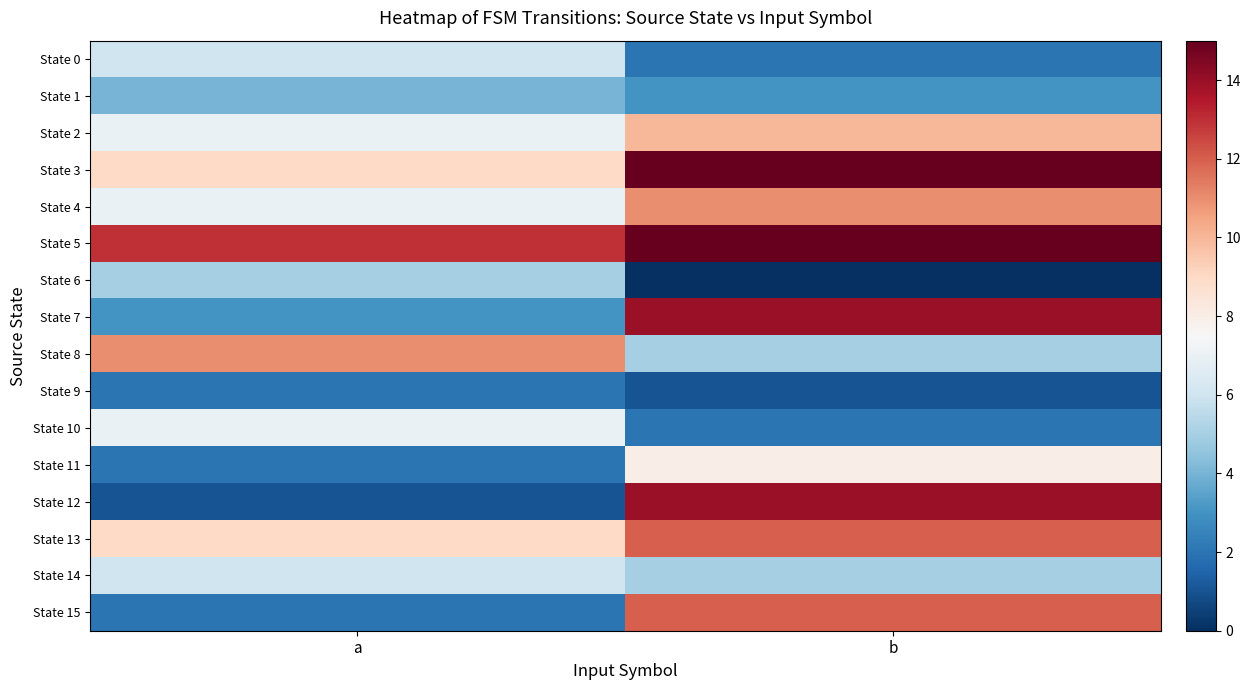

Reading left to right, list all the values displayed in this chart.

State 0: a=6	b=2
State 1: a=4	b=3
State 2: a=7	b=10
State 3: a=9	b=15
State 4: a=7	b=11
State 5: a=13	b=15
State 6: a=5	b=0
State 7: a=3	b=14
State 8: a=11	b=5
State 9: a=2	b=1
State 10: a=7	b=2
State 11: a=2	b=8
State 12: a=1	b=14
State 13: a=9	b=12
State 14: a=6	b=5
State 15: a=2	b=12